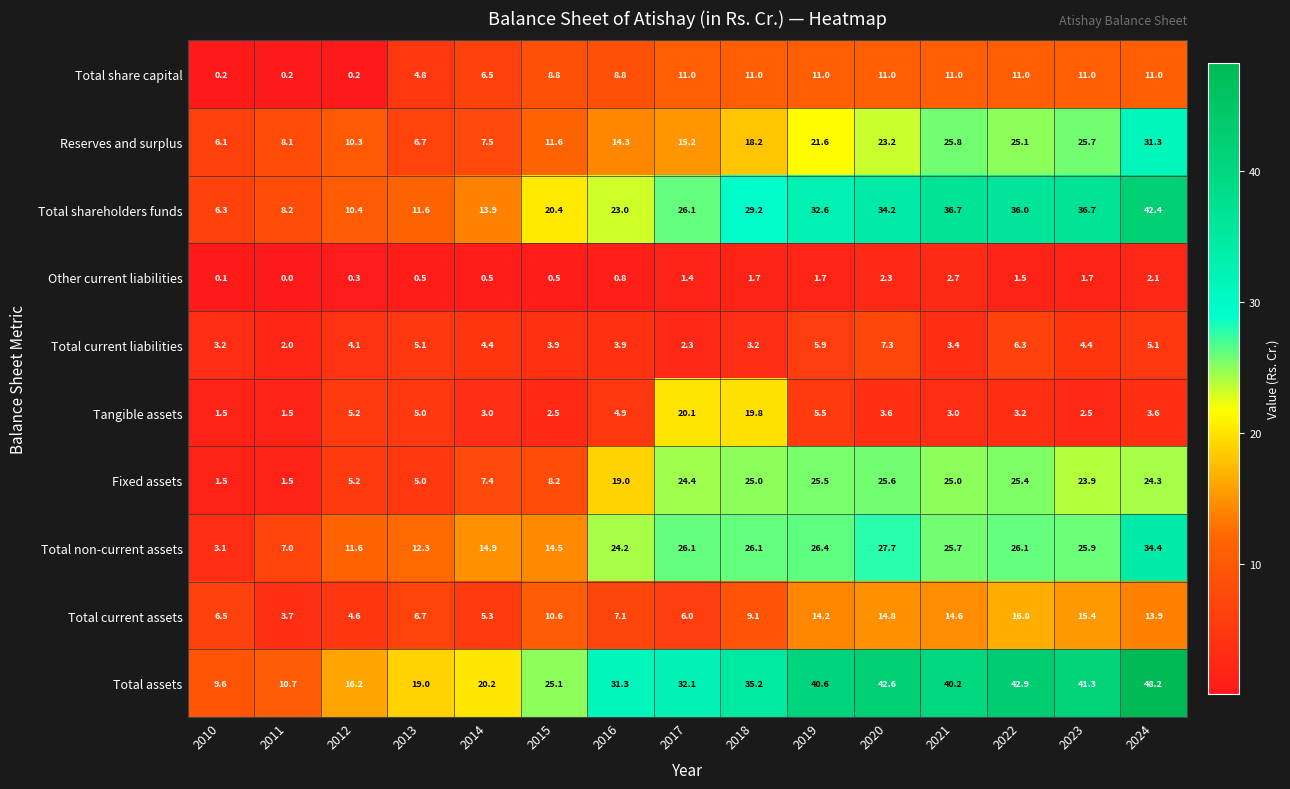

Rank the series at 2020 from lowest to highest value.

Other current liabilities, Tangible assets, Total current liabilities, Total share capital, Total current assets, Reserves and surplus, Fixed assets, Total non-current assets, Total shareholders funds, Total assets